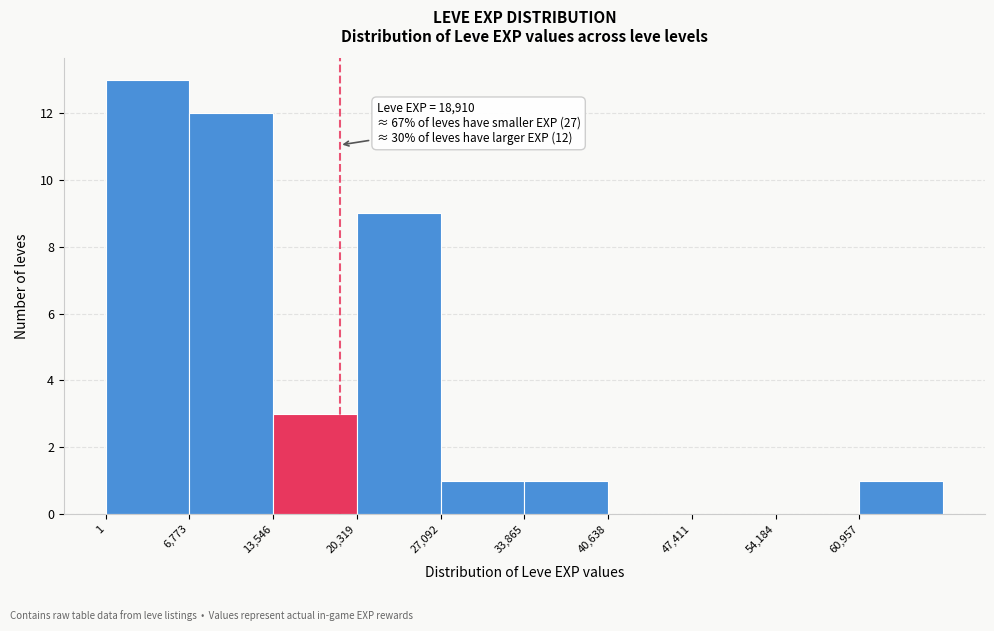

Over which range of the x-axis is the bar tallest?

0 to 7000